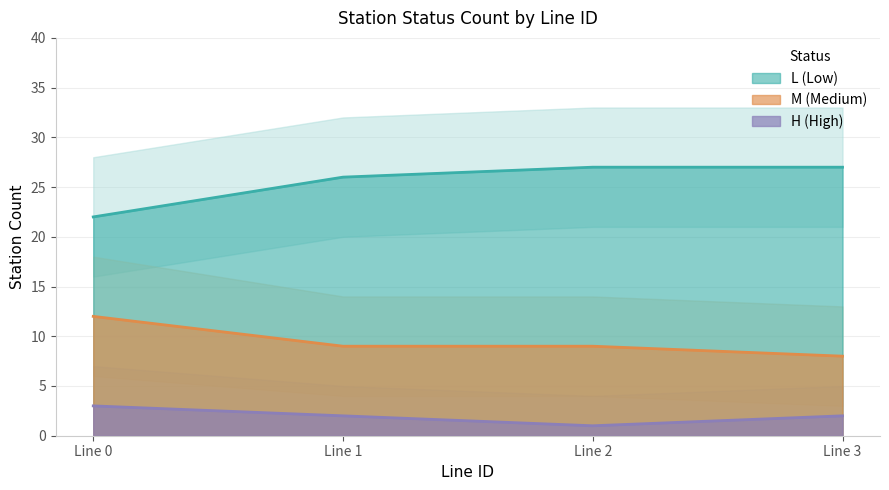

True or false: M (Medium) and L (Low) cross at least once.

False